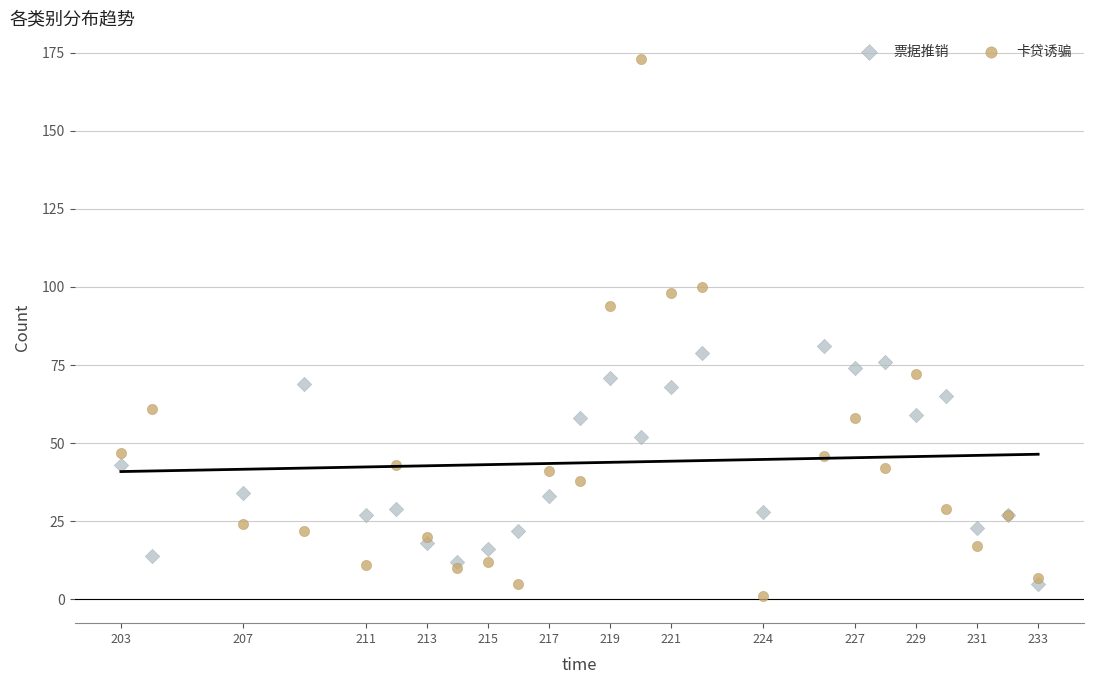

What is the X range (max minus min) for the scatter plot?

30